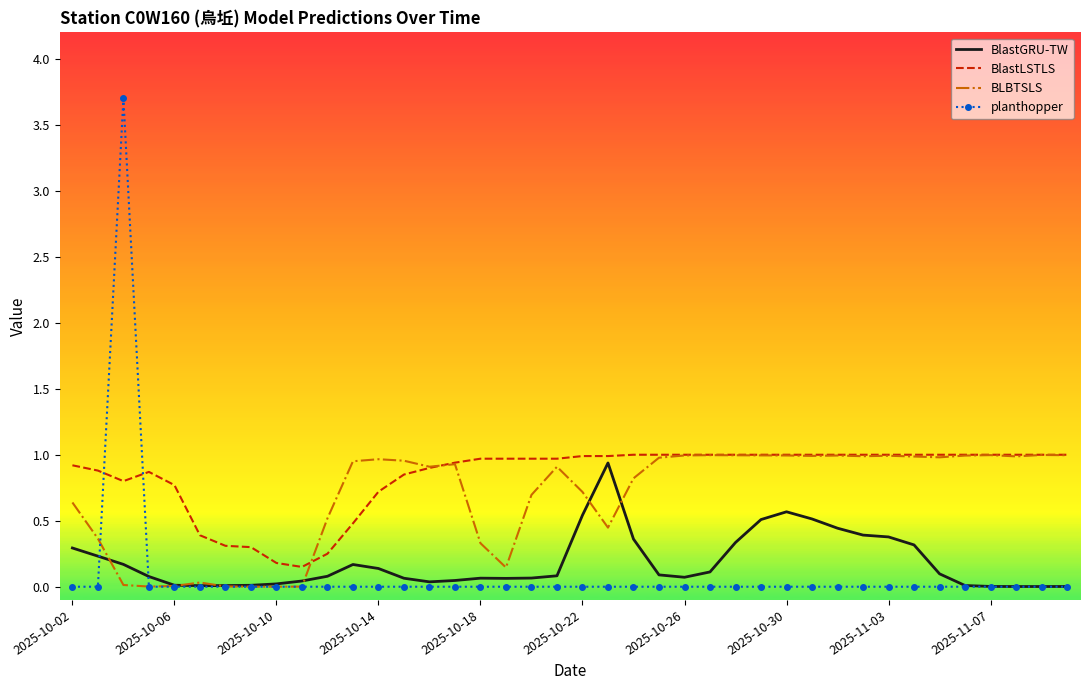

What is the highest value of the planthopper series?

3.7